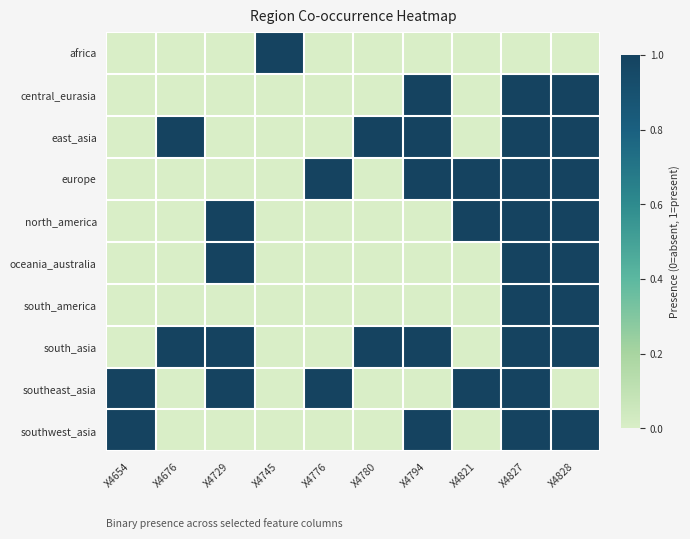

Which series changed the most between X4821 and X4827?

central_eurasia